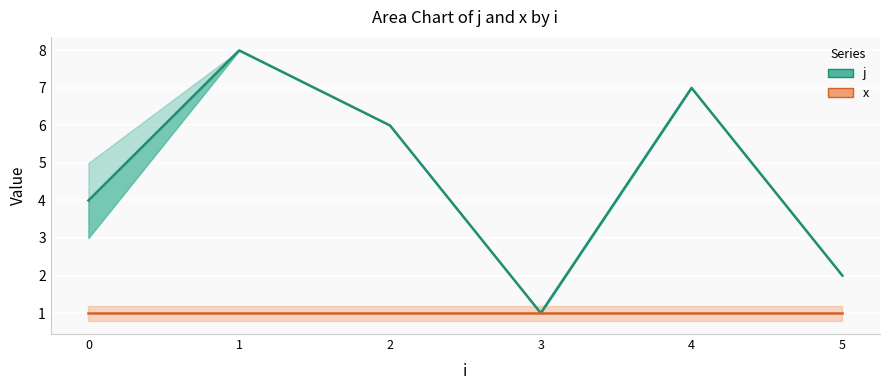

What is the minimum value for x?

1